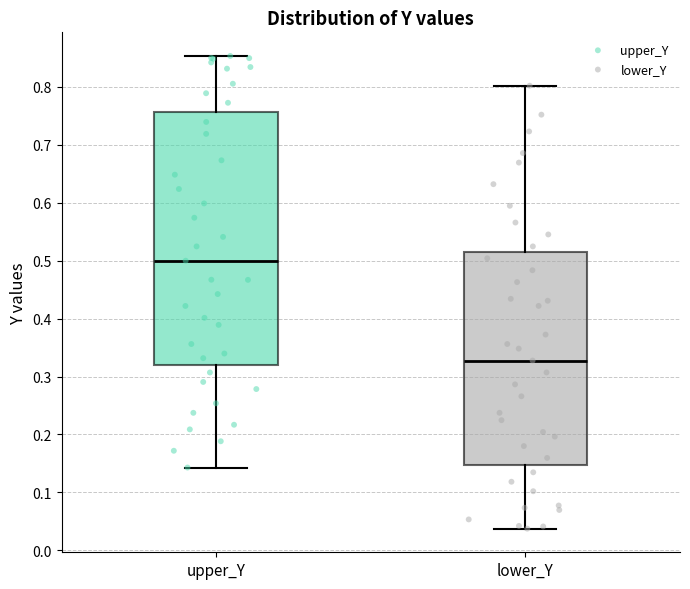

Which box has the highest median line?

upper_Y